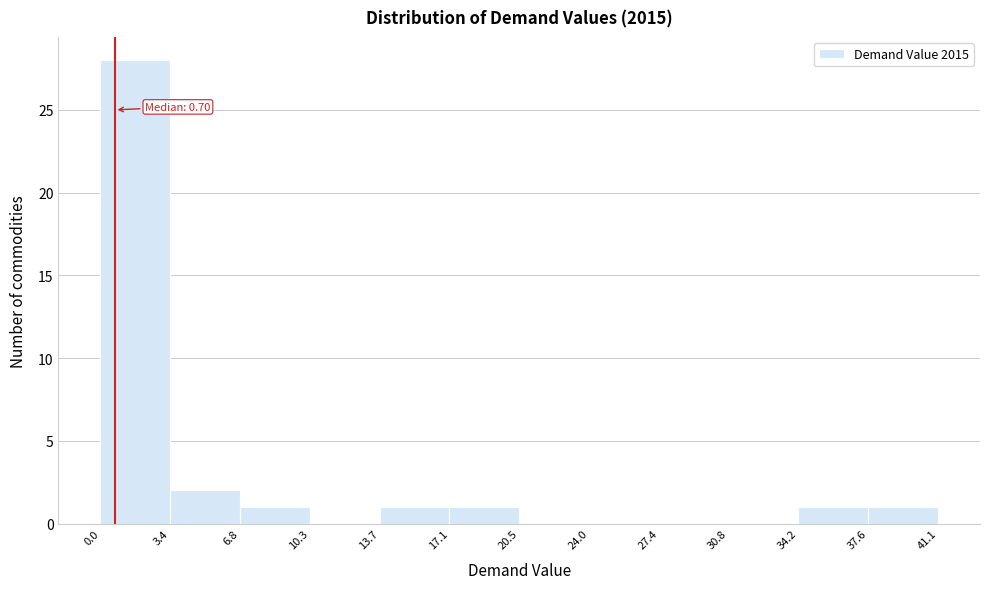

Which range on the x-axis has the tallest bar?

0.0 to 3.4